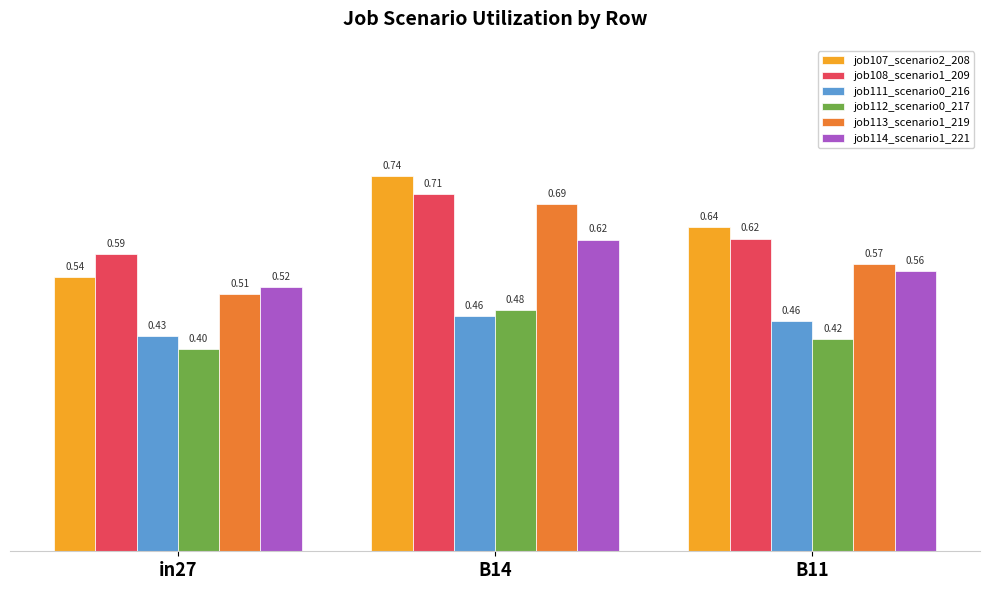

What is the sum of all job111_scenario0_216 values?

1.3